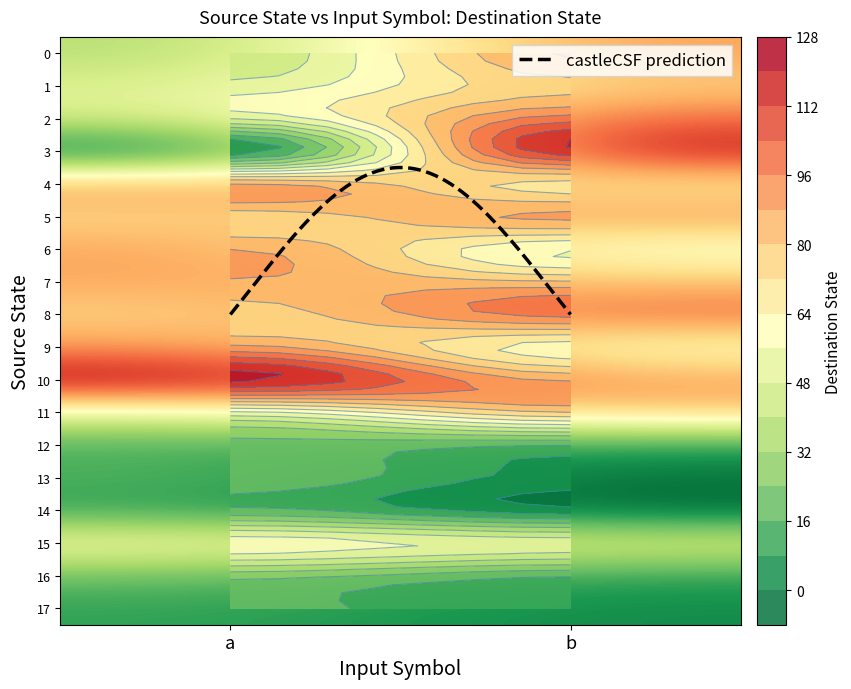

Which has a higher value, a or b?

b